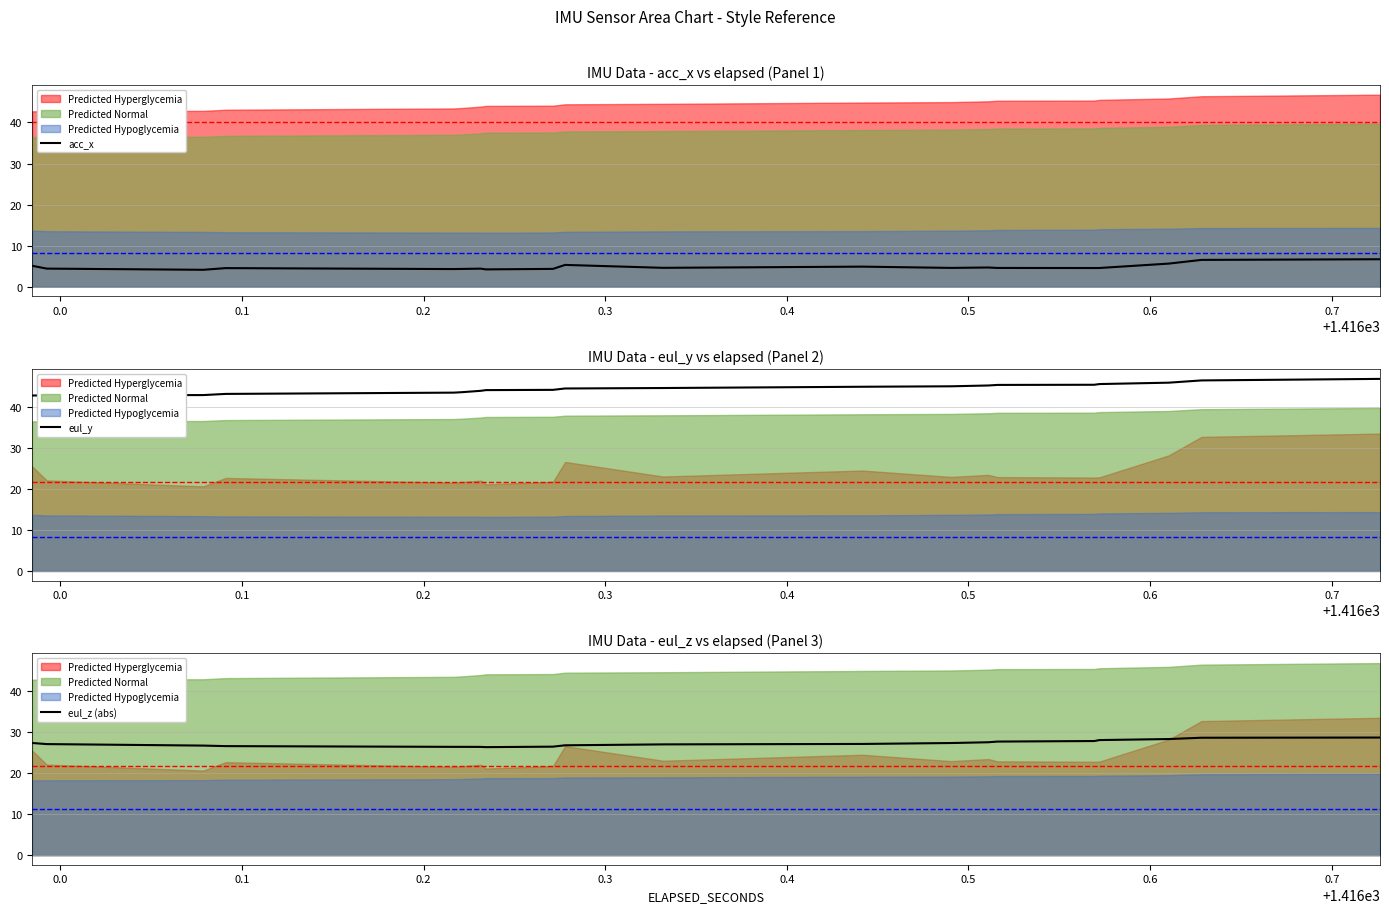

True or false: acc_x and eul_y cross at least once.

False